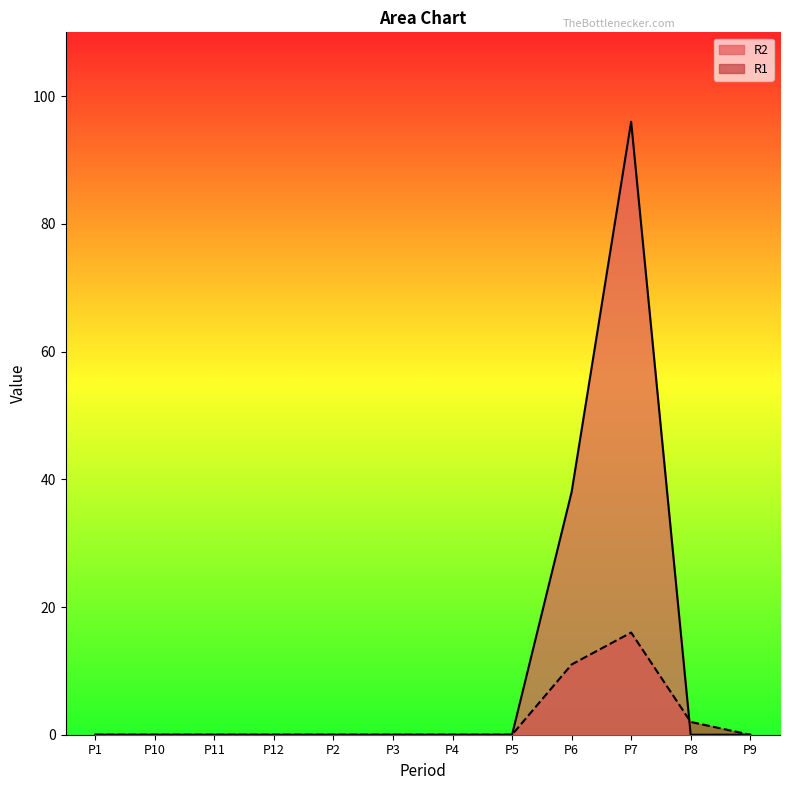

True or false: R1 has a value of 7 at P1.

False